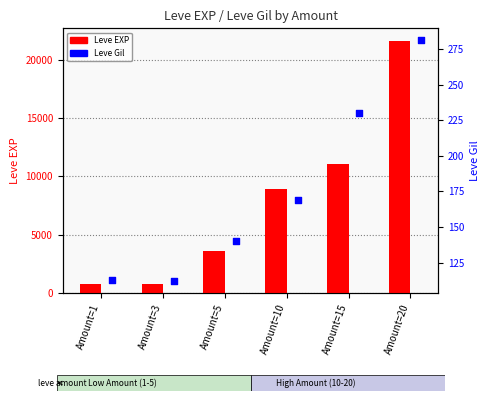

What are all the series names shown in the legend?

Leve EXP, Leve Gil